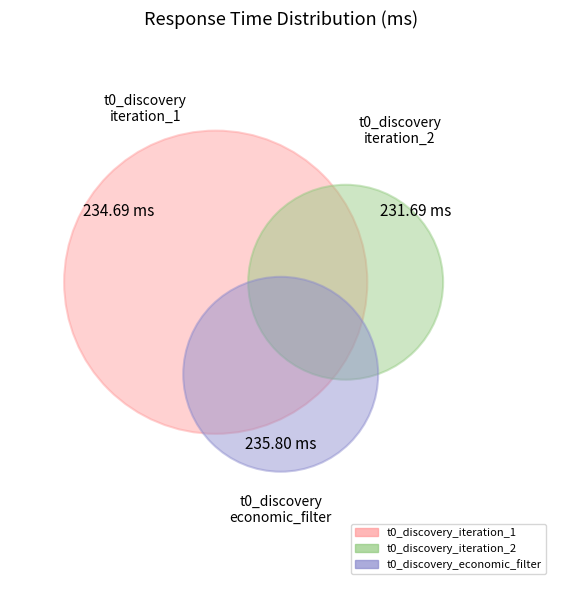

Rank the categories by value from highest to lowest.

t0_discovery_economic_filter, t0_discovery_iteration_1, t0_discovery_iteration_2